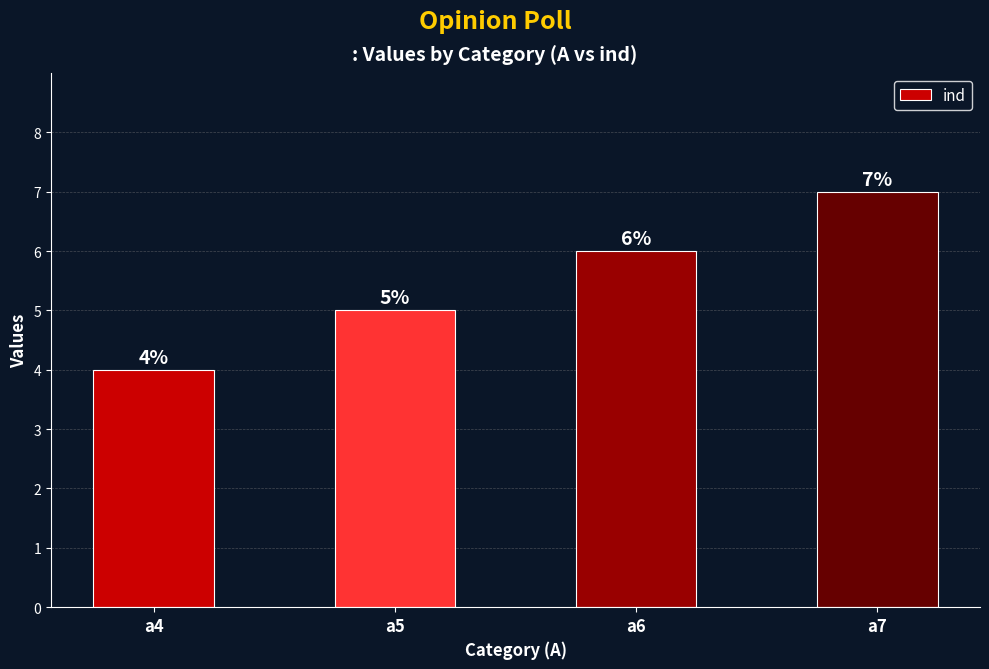

What is the change in value from a4 to a5?

+1